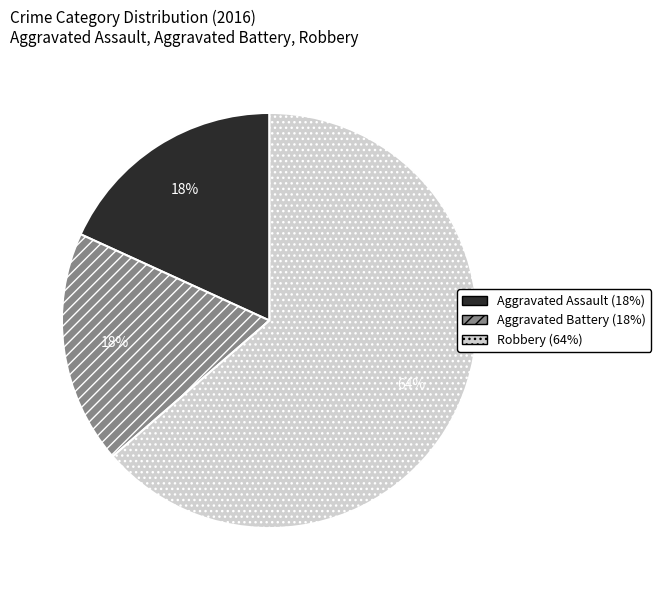

What is the majority slice?

Robbery